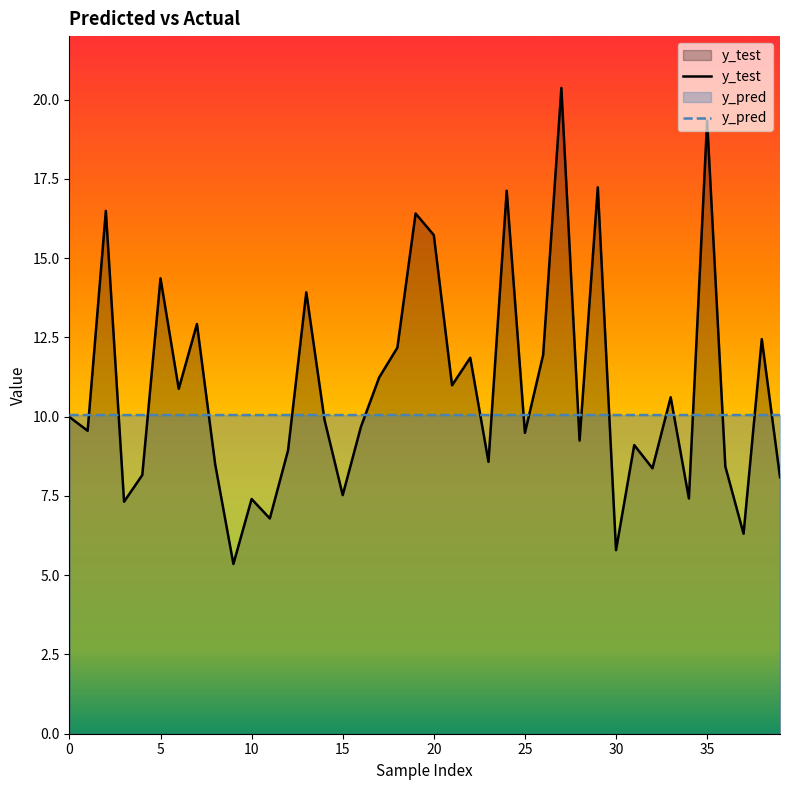

How many interior local peaks does the y_test series have?

14